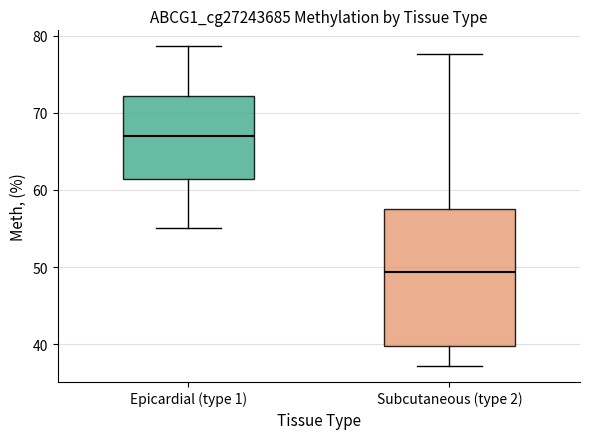

Which box's median line is the highest?

Epicardial (type 1)